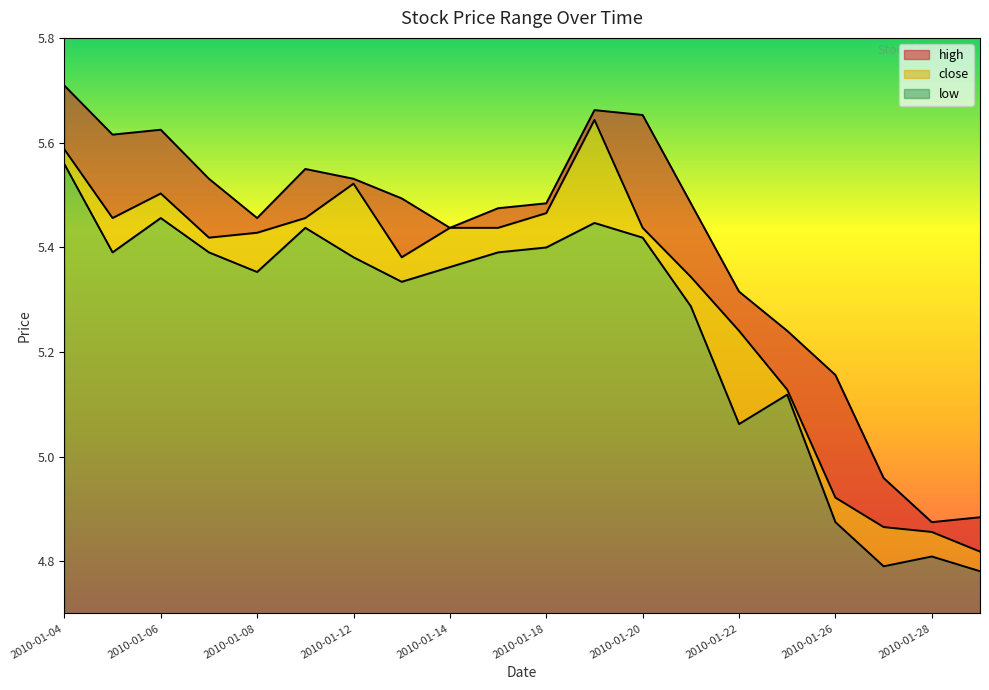

List the series in order of their peak value, highest first.

high, close, low